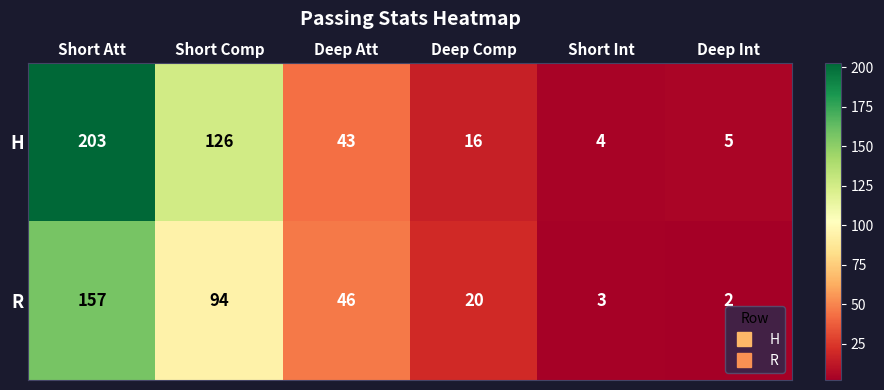

Count the number of data series in this chart.

2